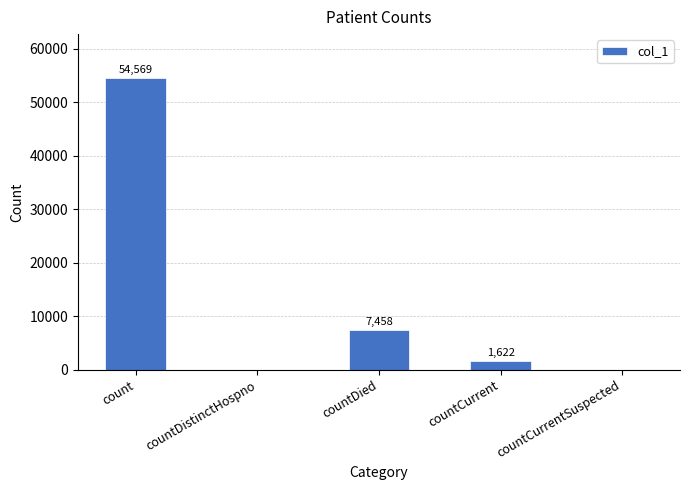

What is the sum of all values?

63649